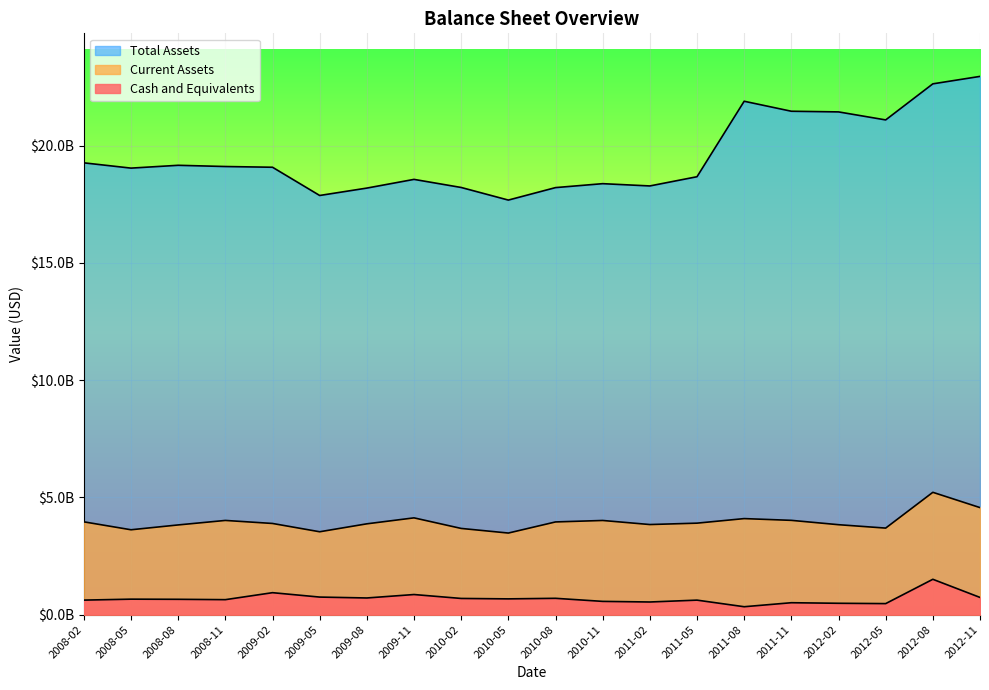

How many lines are shown in the chart?

3